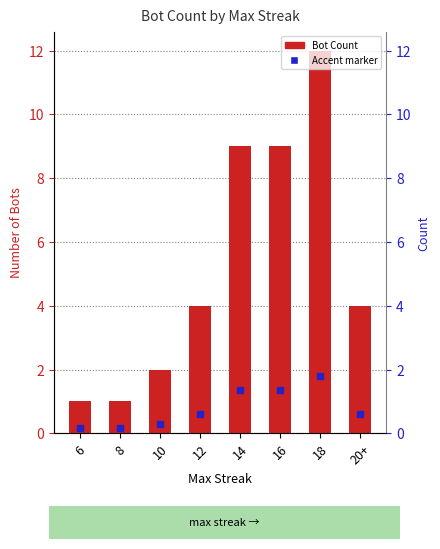

What is the change in value from 6 to 14?

+8